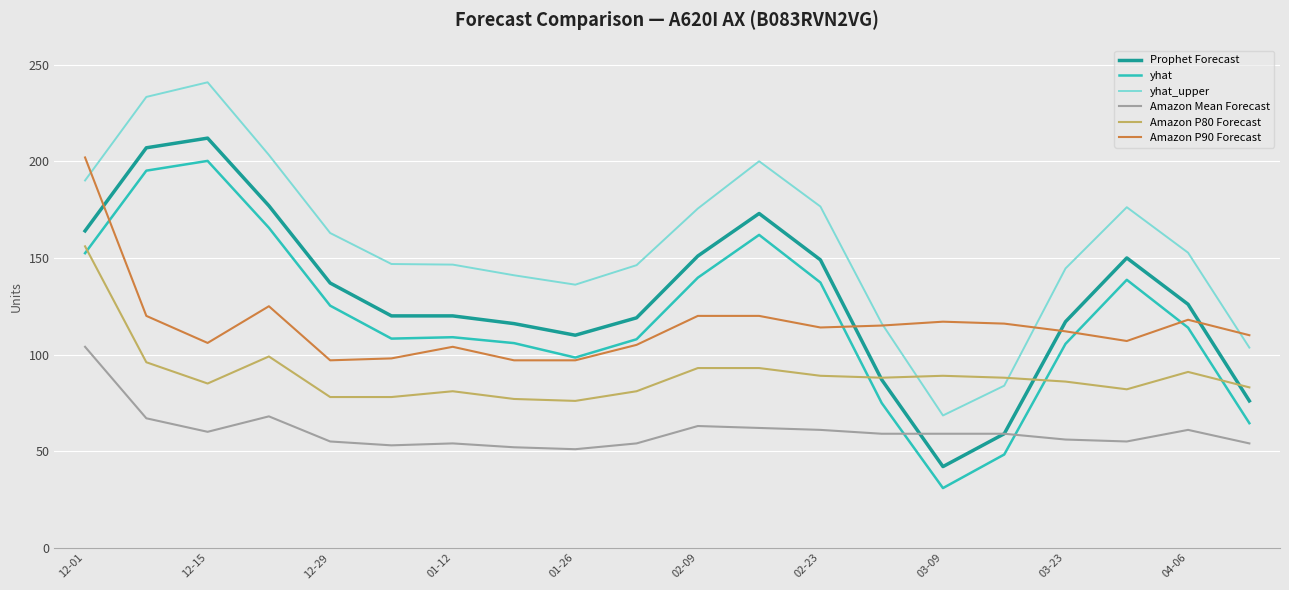

What is the difference between the second highest and second lowest values in the Prophet Forecast series?

148.0